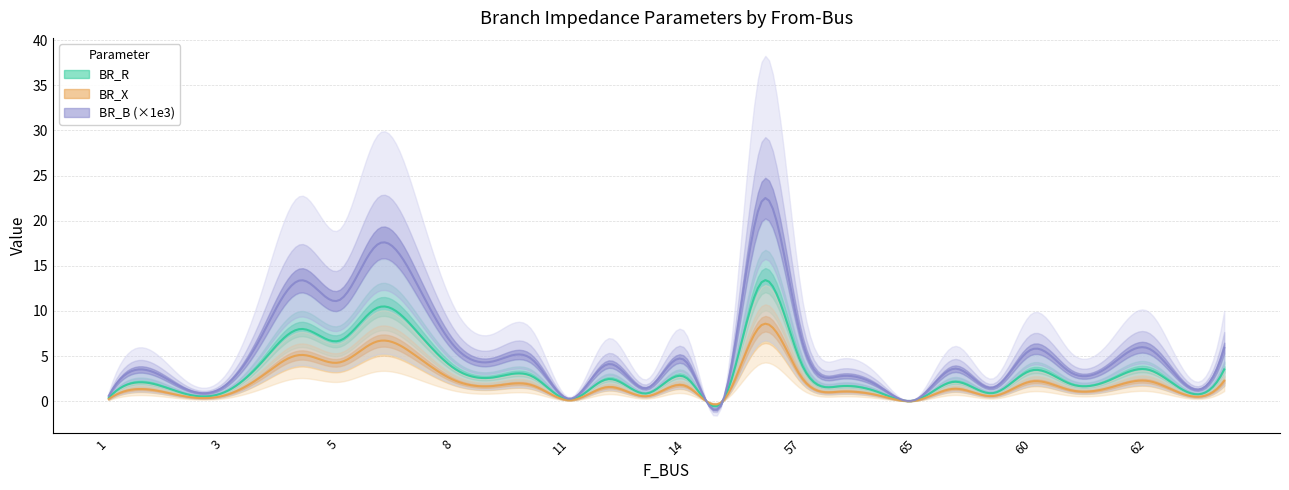

How many values in the BR_X series are below 1?

10